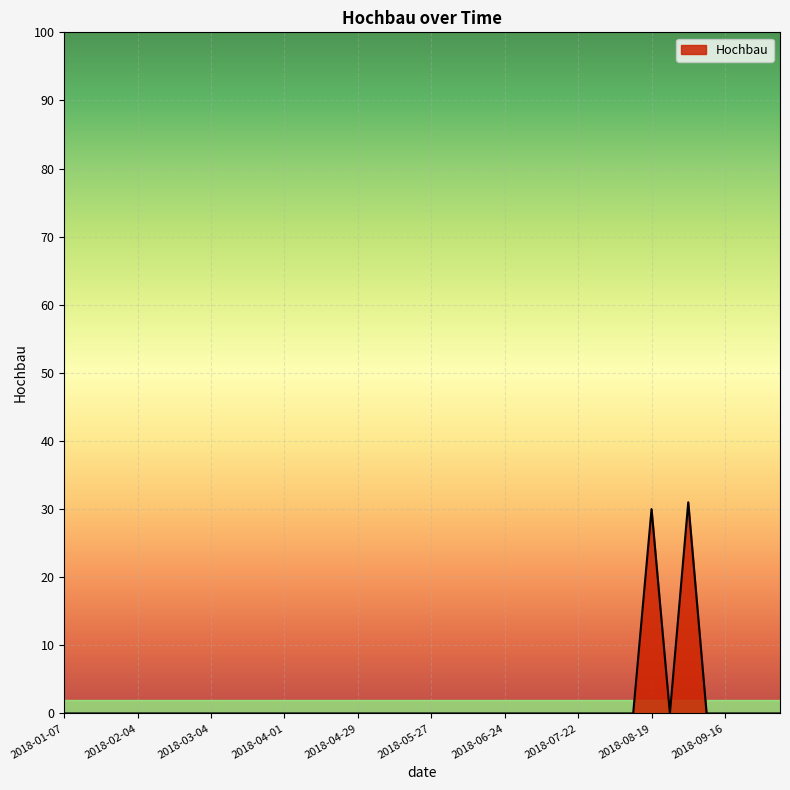

What is the greatest value displayed?

31